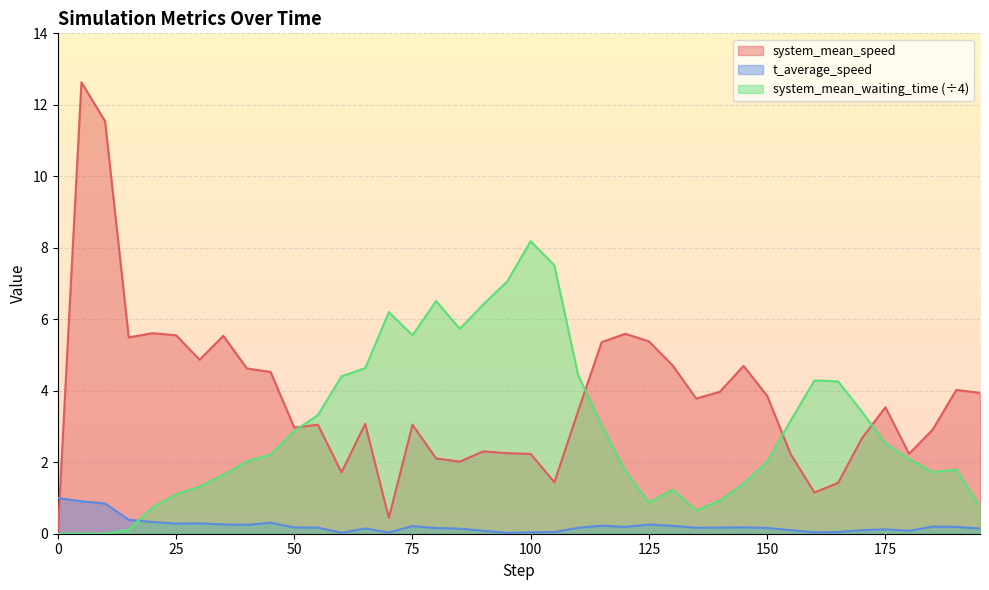

List the series in order of their overall mean, lowest first.

t_average_speed, system_mean_waiting_time (÷4), system_mean_speed